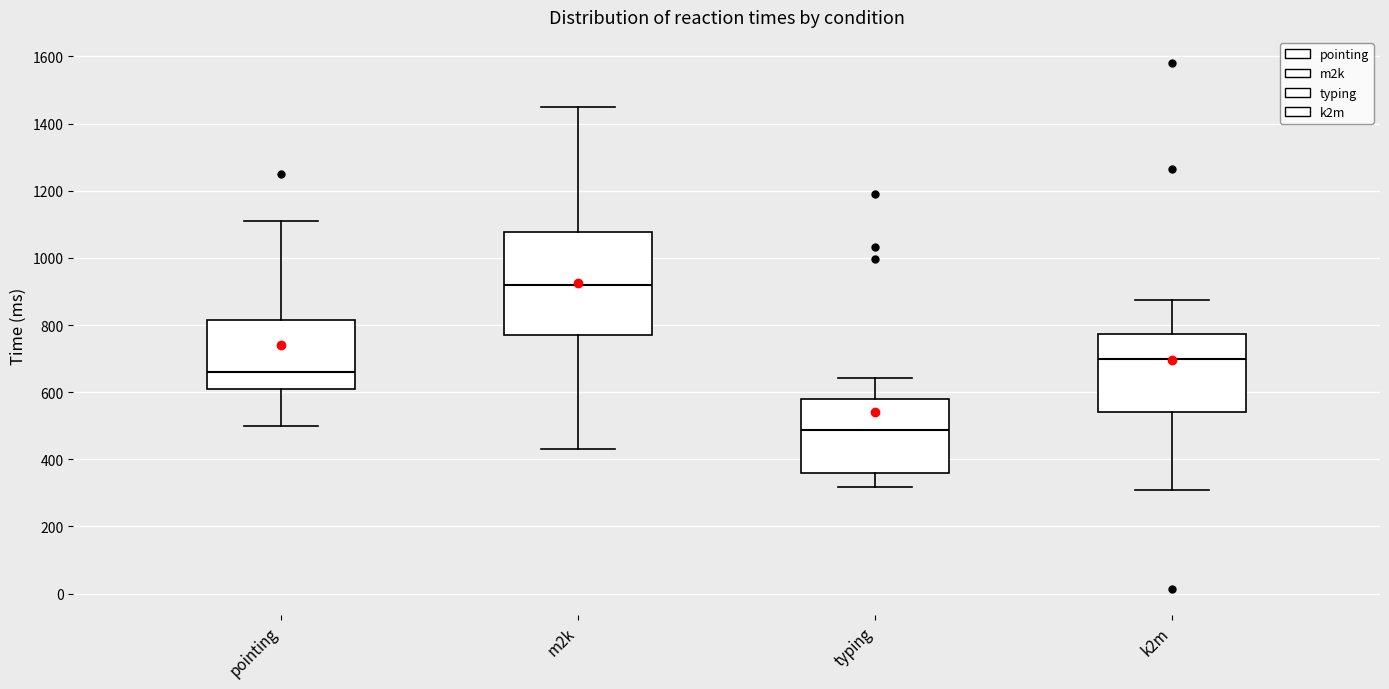

Reading left to right, read every box against the y-axis: the position of its median line, the range the box covers, and the ends of its whiskers. The values are not printed on the chart, so give them approximately, as read against the axis.

pointing: median 660, box 620 to 820, whiskers 500 to 1100
m2k: median 920, box 780 to 1080, whiskers 440 to 1440
typing: median 480, box 360 to 580, whiskers 320 to 640
k2m: median 700, box 540 to 780, whiskers 320 to 880